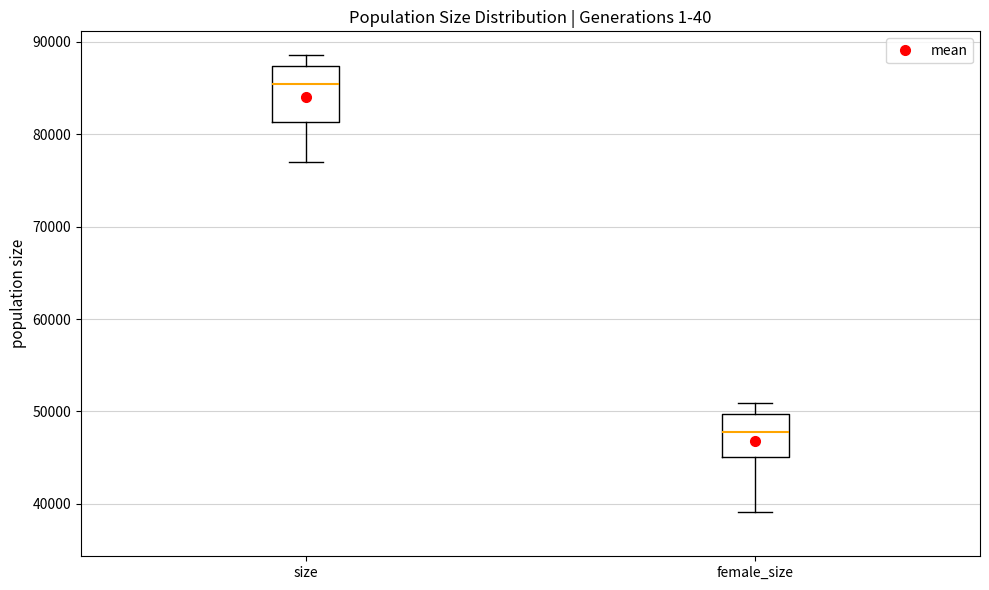

Where does the upper whisker of the box for size end on the y-axis? The values are not printed on the chart, so give them approximately, as read against the axis.

89000